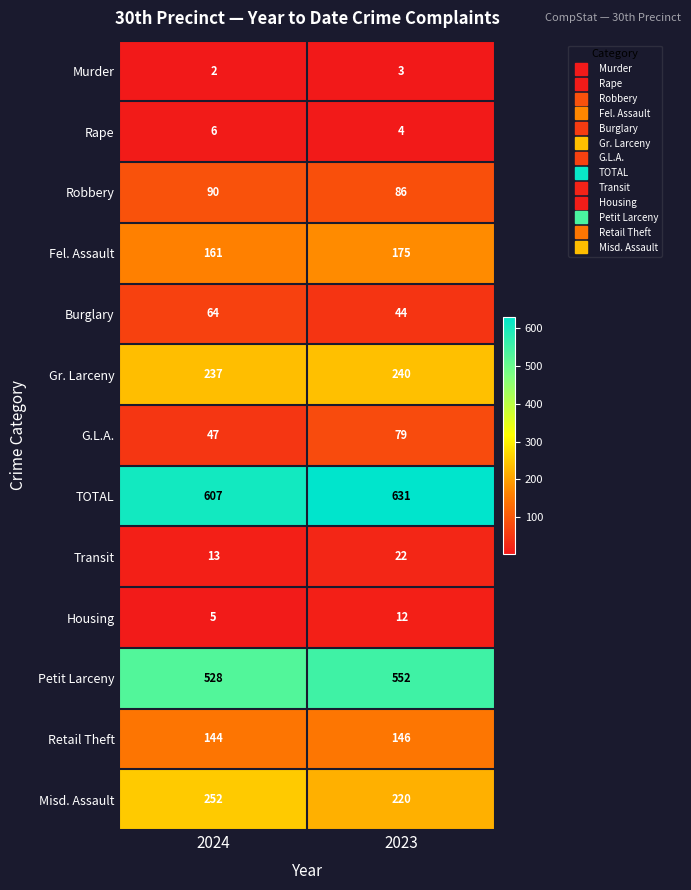

What is the sum of all Transit values?

35